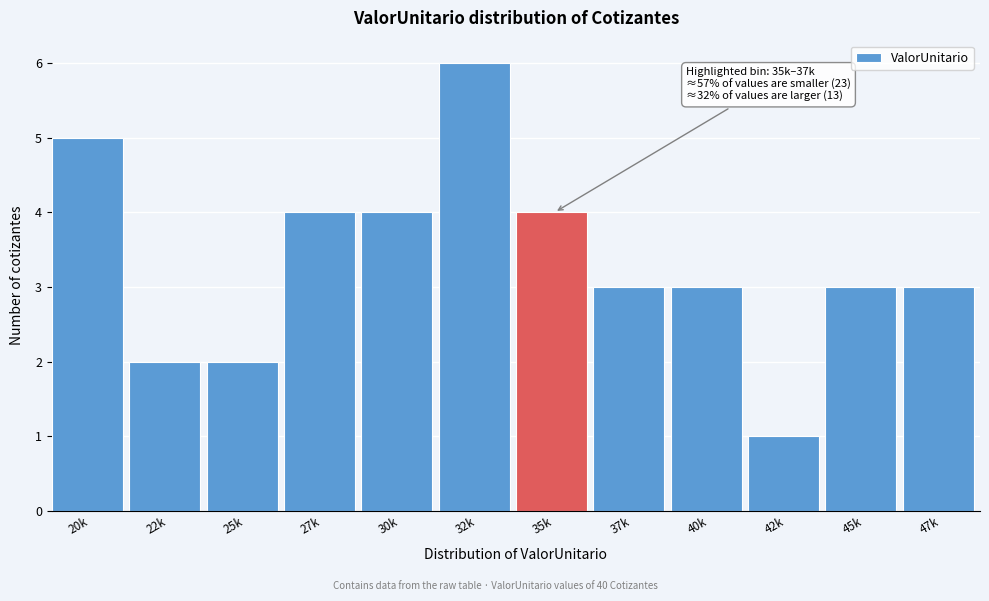

Reading left to right, extract all data points from this chart.

5	2	2	4	4	6	4	3	3	1	3	3